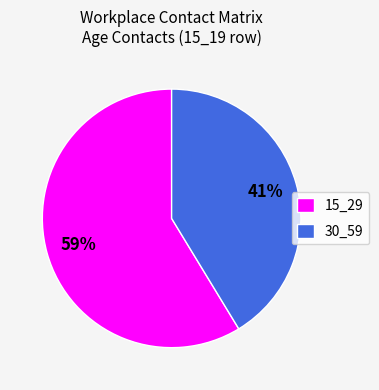

Combined, do 15_29 and 30_59 account for over 50%?

Yes